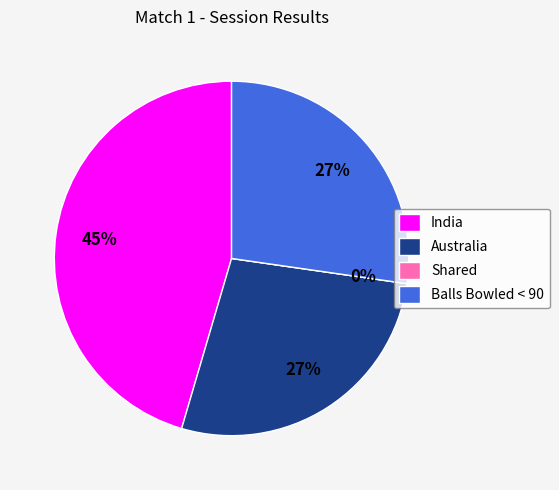

Does India account for over 50% of the chart?

No